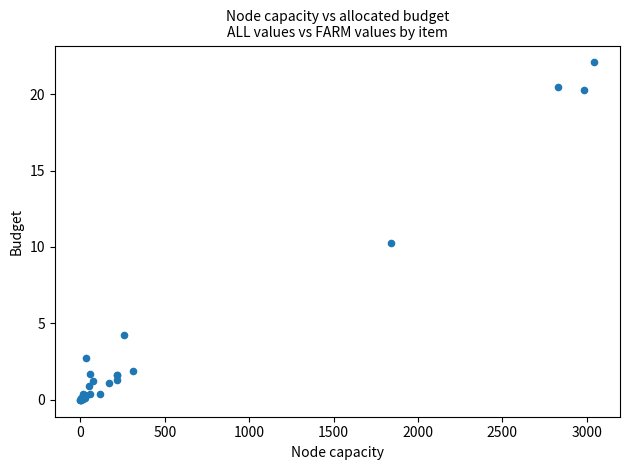

What Y value in the scatter plot is closest to 11?

10.3